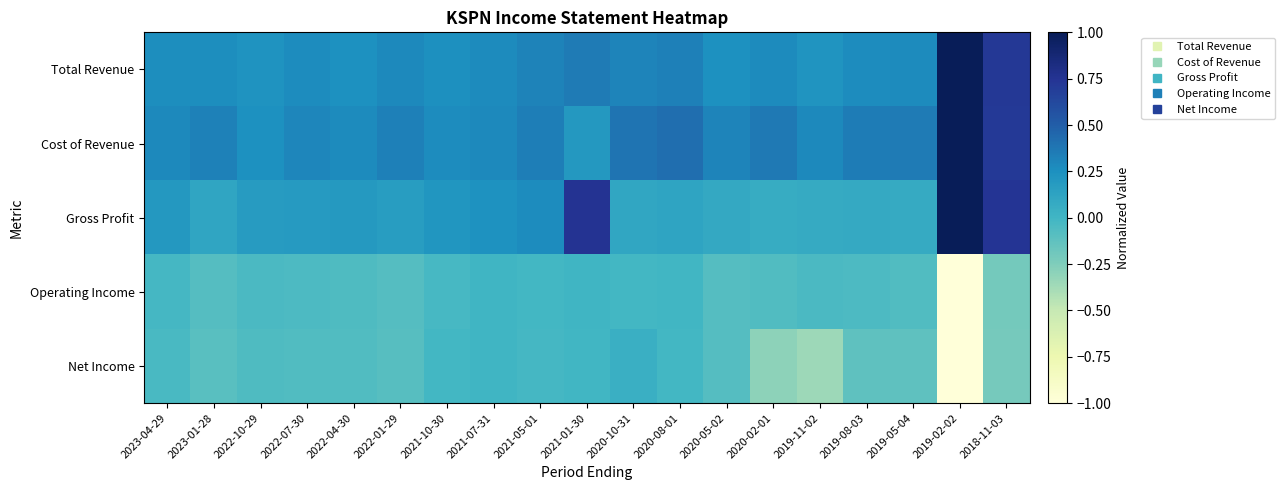

What is the total value across all series at 2021-05-01?

0.9